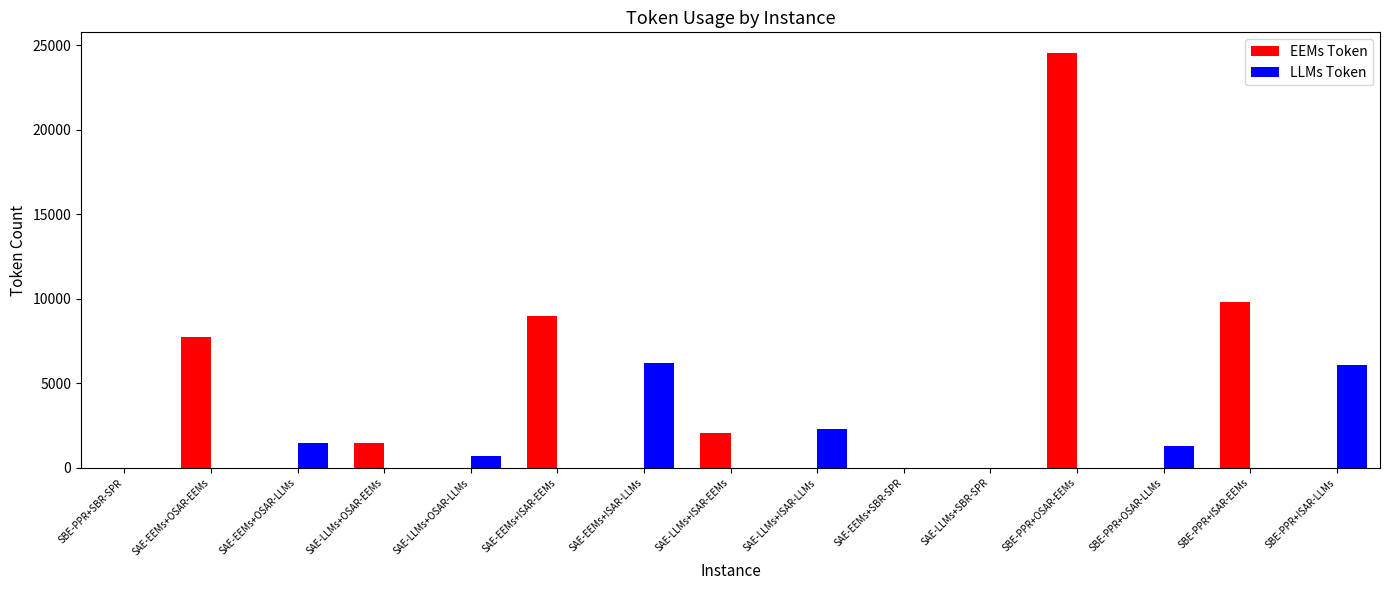

Which series has the largest total across all categories?

EEMs Token